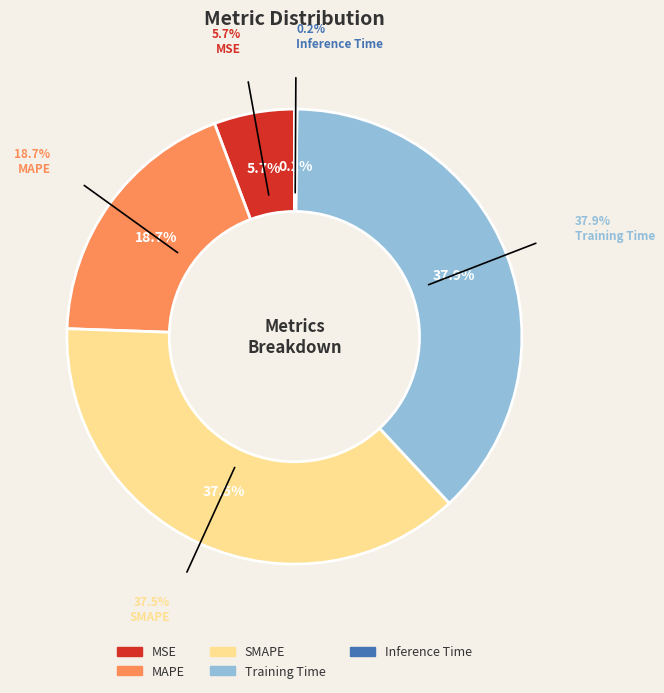

Is it true that MSE is 1% of the pie?

False